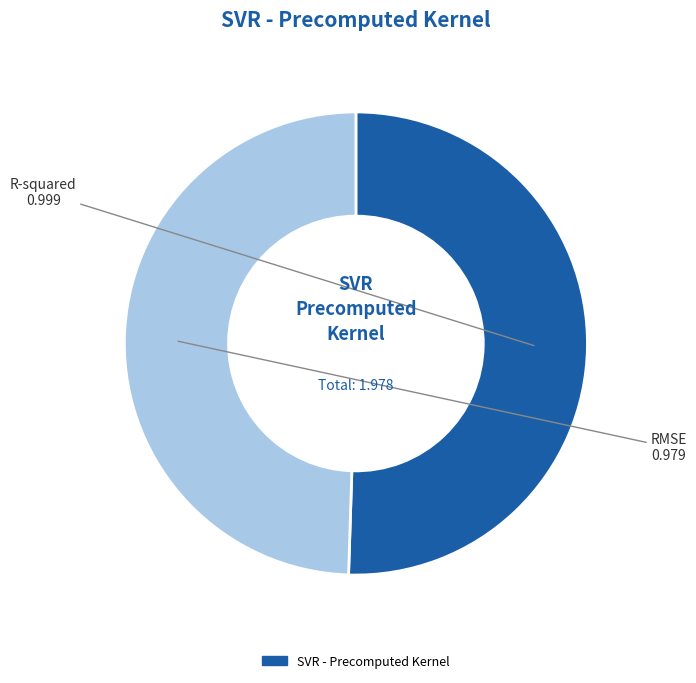

How many segments does this pie chart have?

2